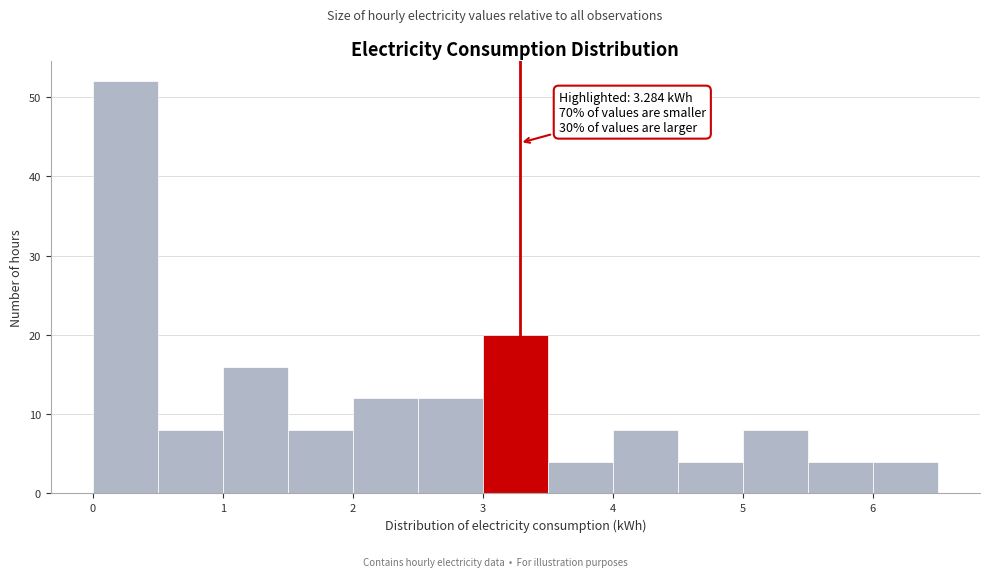

Which range on the x-axis has the tallest bar?

0.0 to 0.5